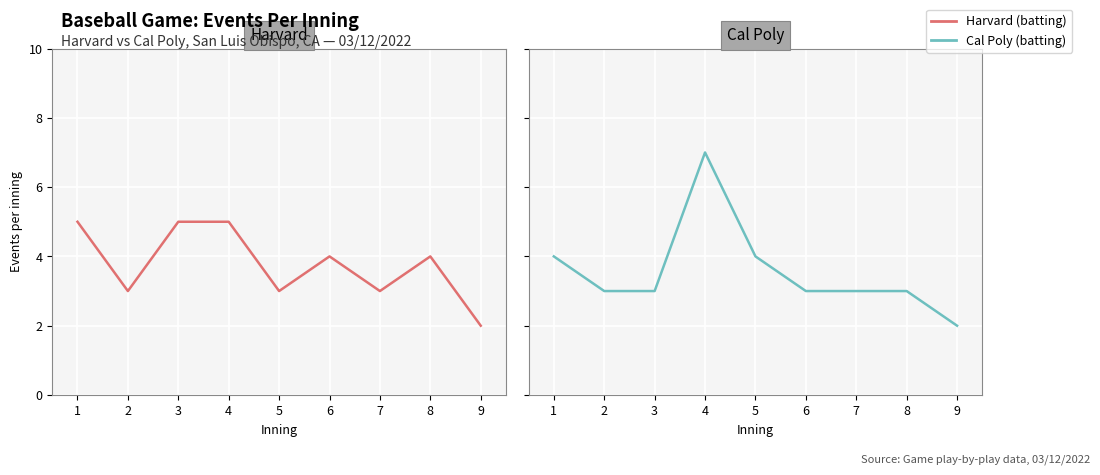

Between 3 and 8, which series saw the biggest shift?

Harvard